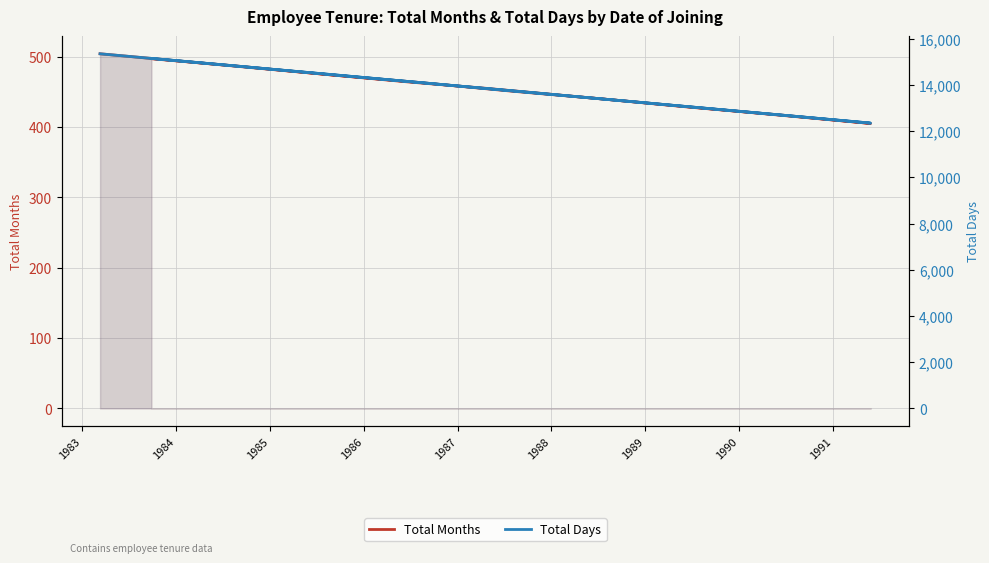

What is the difference between the maximum and minimum values in the Total Months series?

99